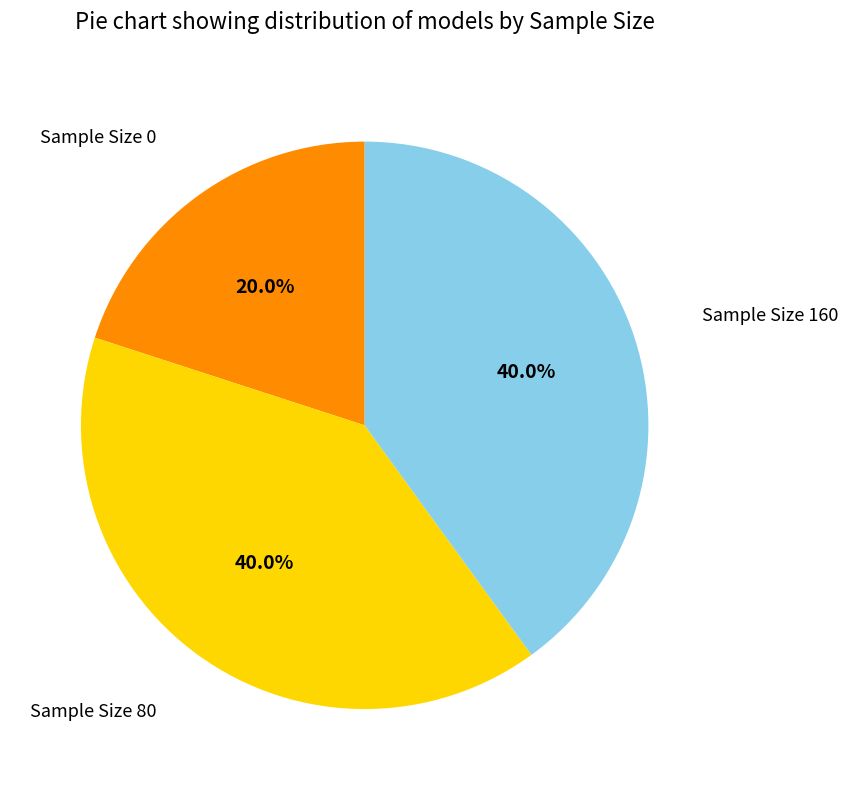

Is there a majority slice in this chart?

No